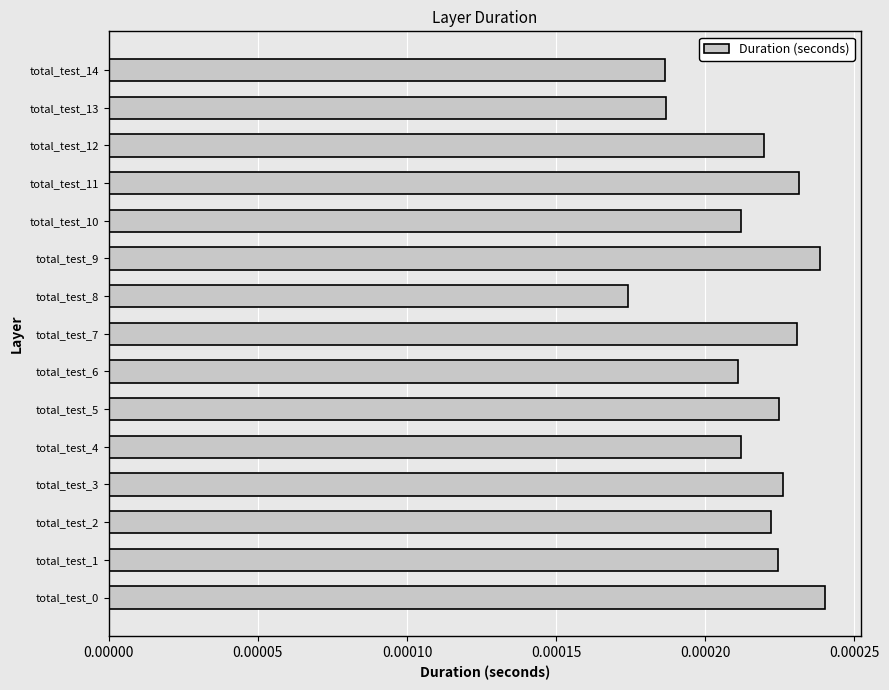

Which label corresponds to the smallest value in the chart?

total_test_8